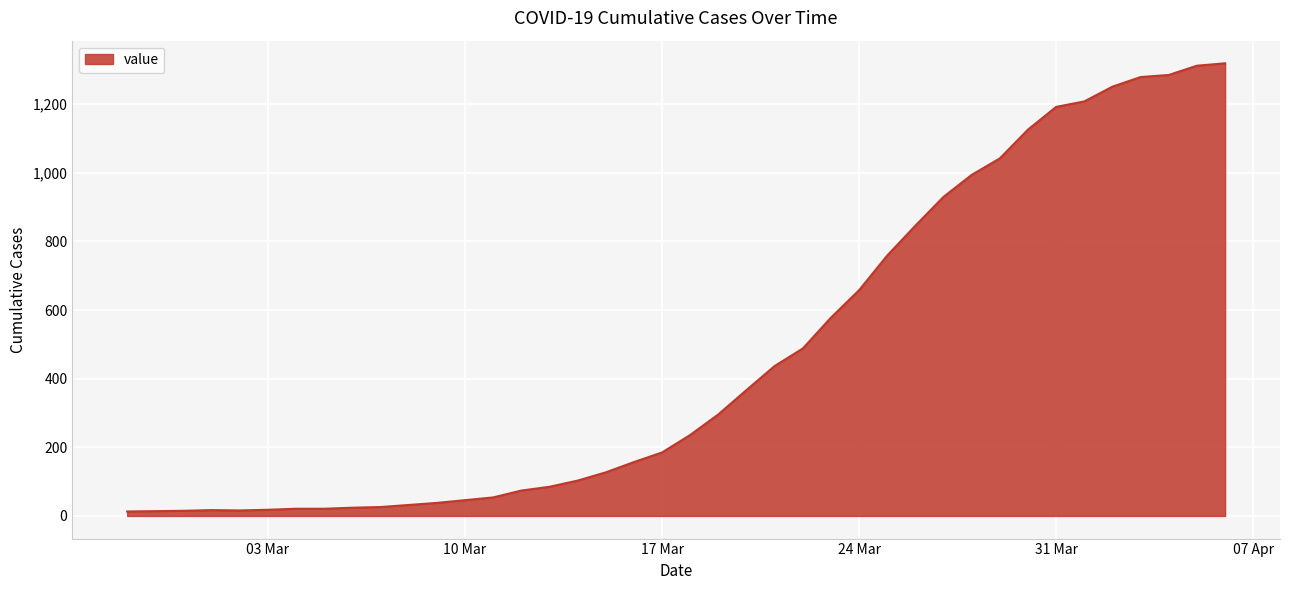

What is the difference between the maximum and minimum values?

1306